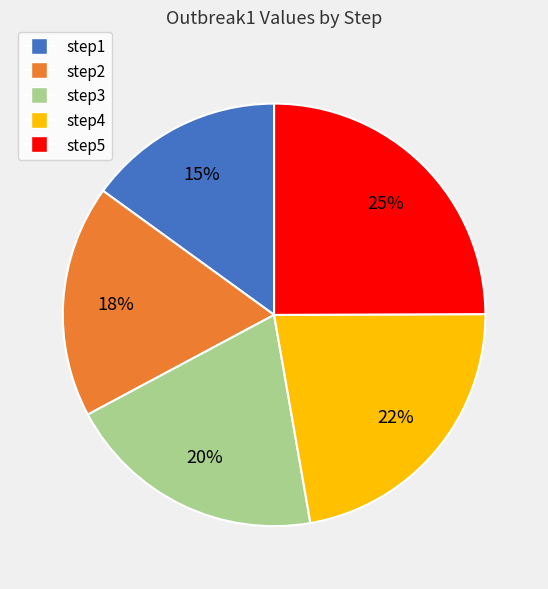

Does step4 account for over 50% of the chart?

No